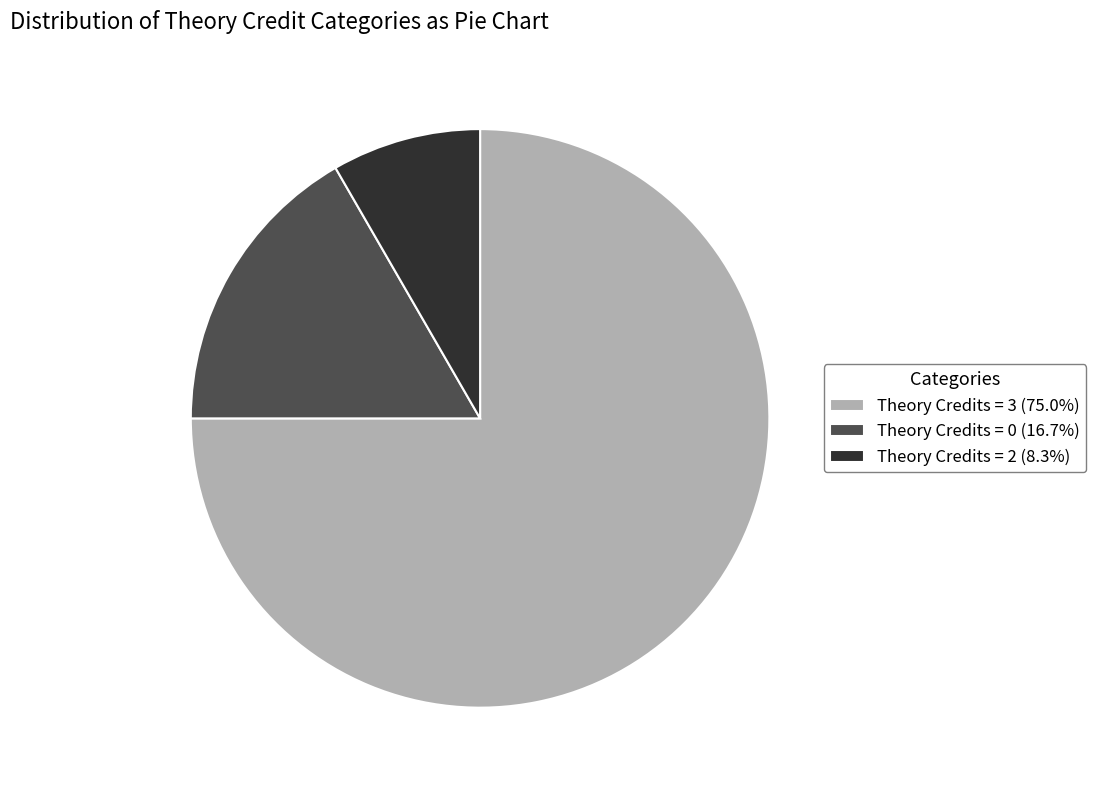

Which slice is the largest?

Theory Credits = 3